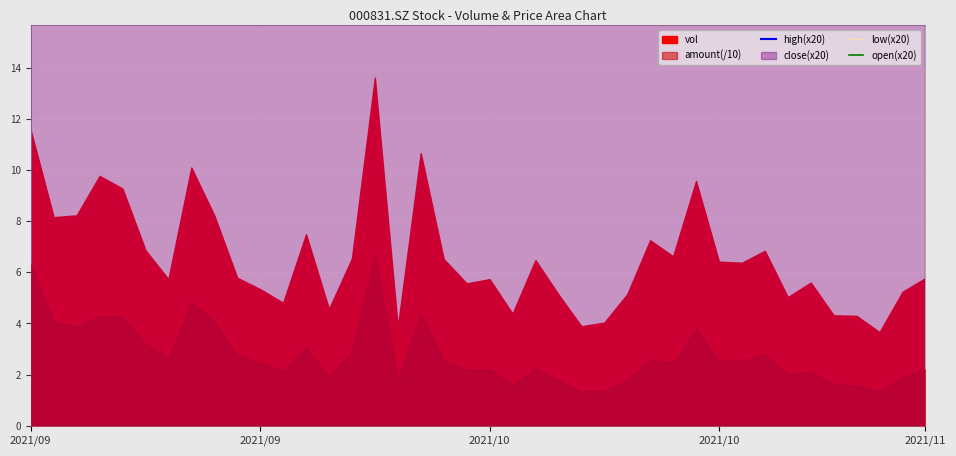

How many lines are shown in the chart?

3